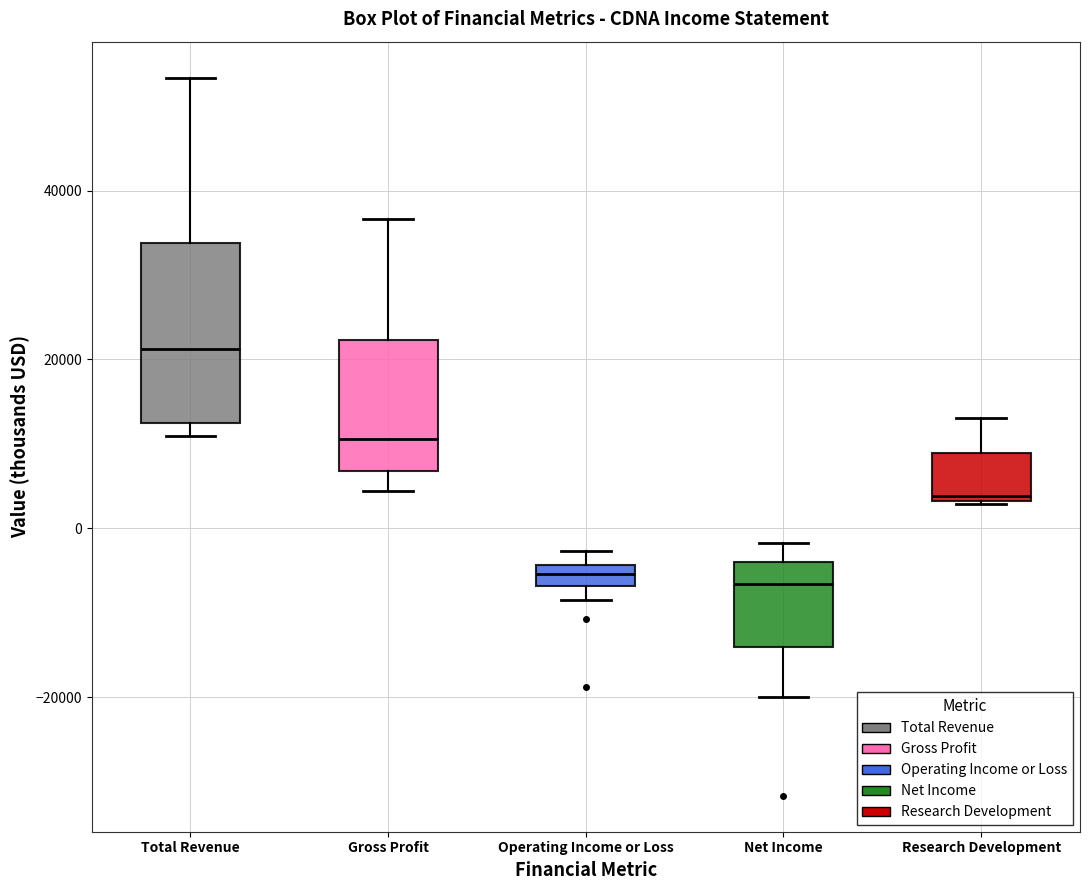

Where is the upper edge of the box for Net Income on the y-axis? The values are not printed on the chart, so give them approximately, as read against the axis.

-4000